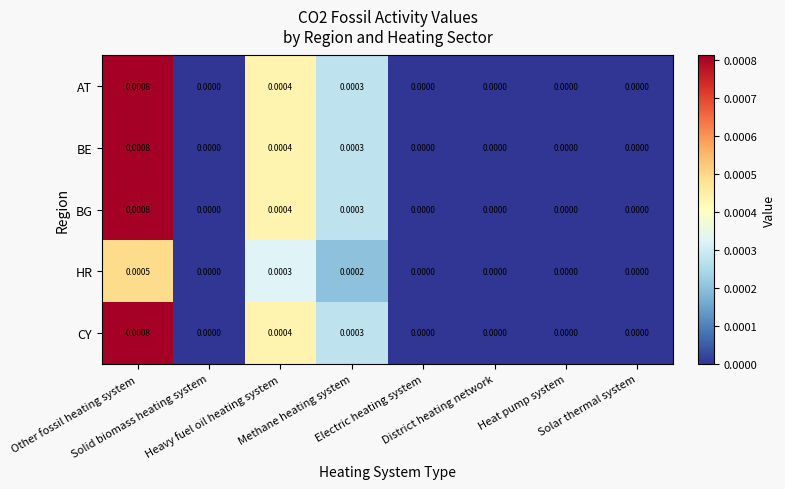

Count the number of data series in this chart.

5